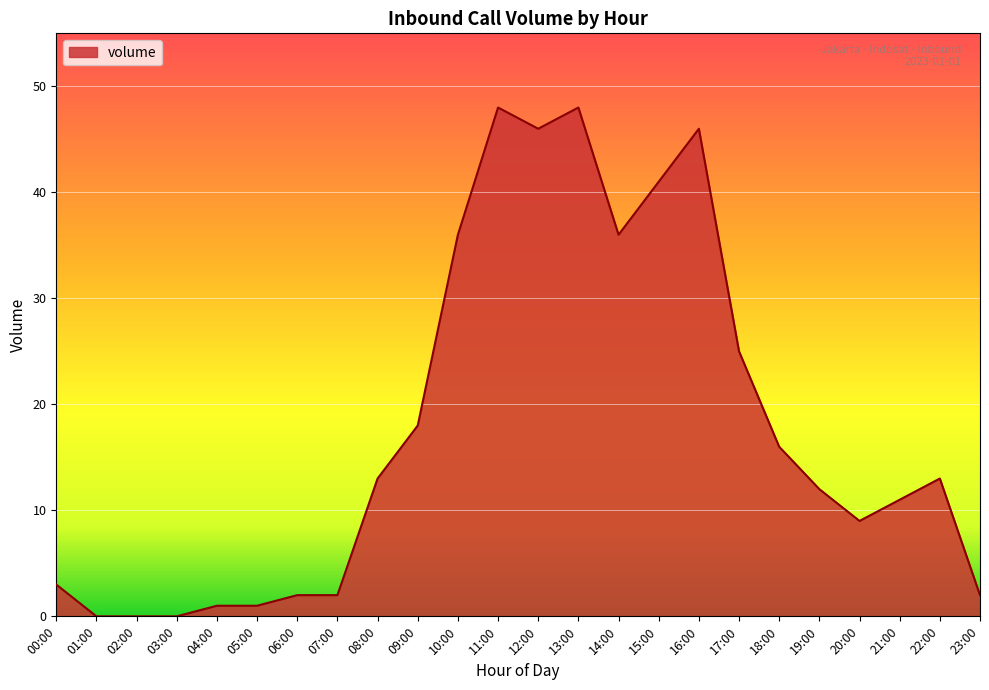

Between 20:00 and 14:00, which is larger?

14:00